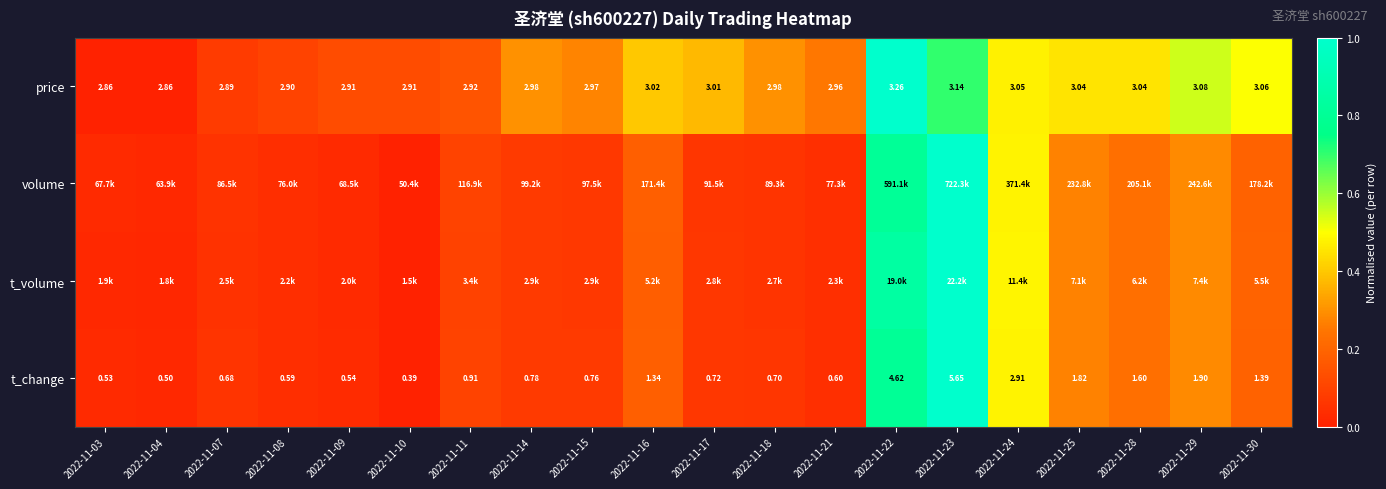

Is the value of t_change at 2022-11-29 greater than the value of price at 2022-11-07?

No